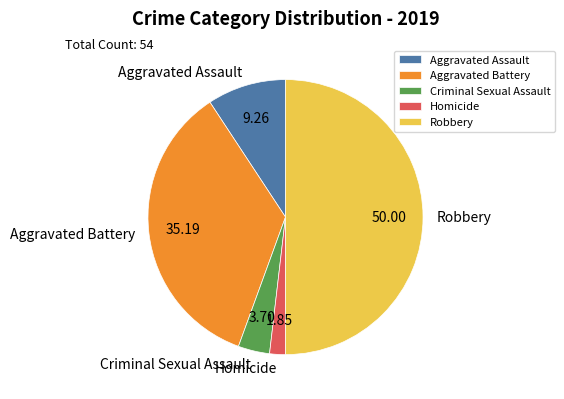

How many segments does this pie chart have?

5